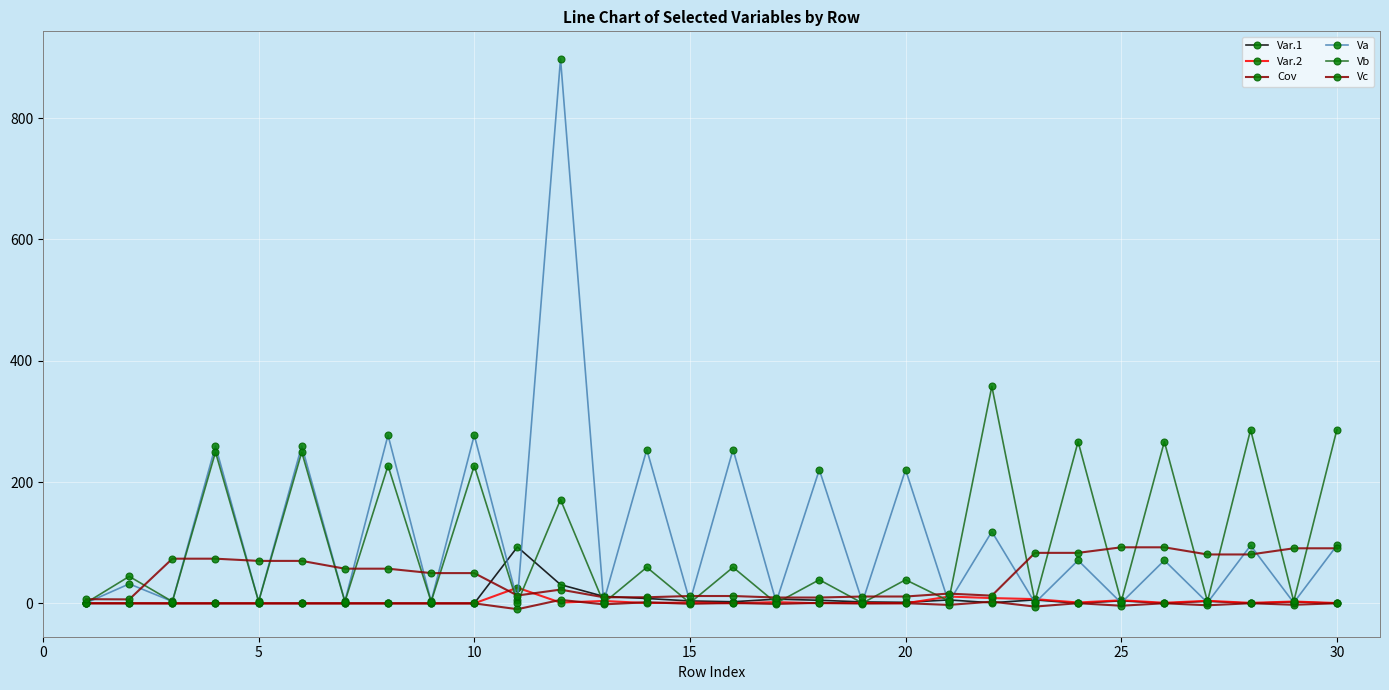

How many values in the Va series are below 32?

15